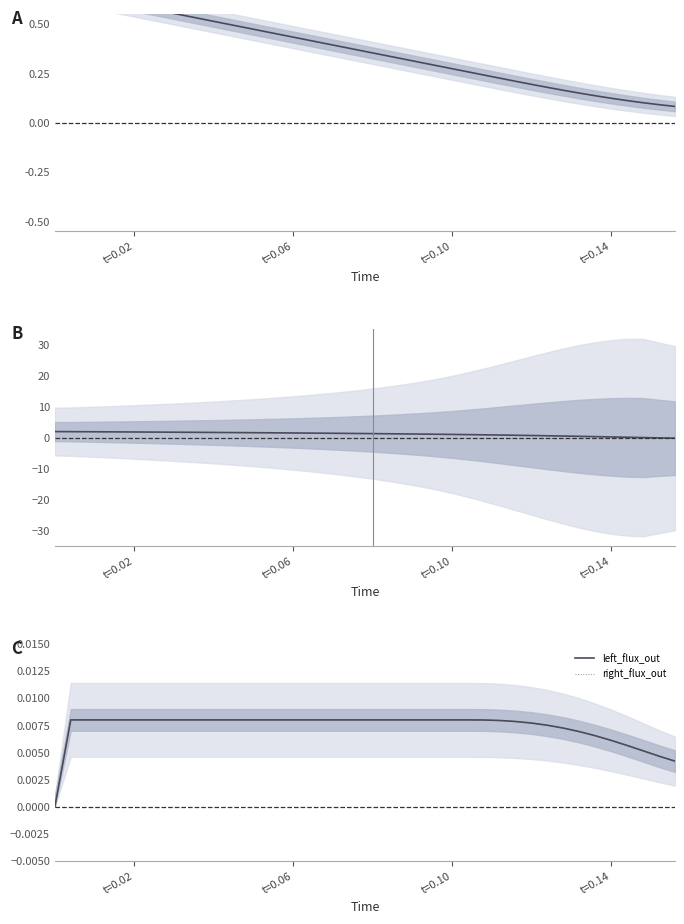

True or false: mass (center) has more than 1 interior local peaks.

False